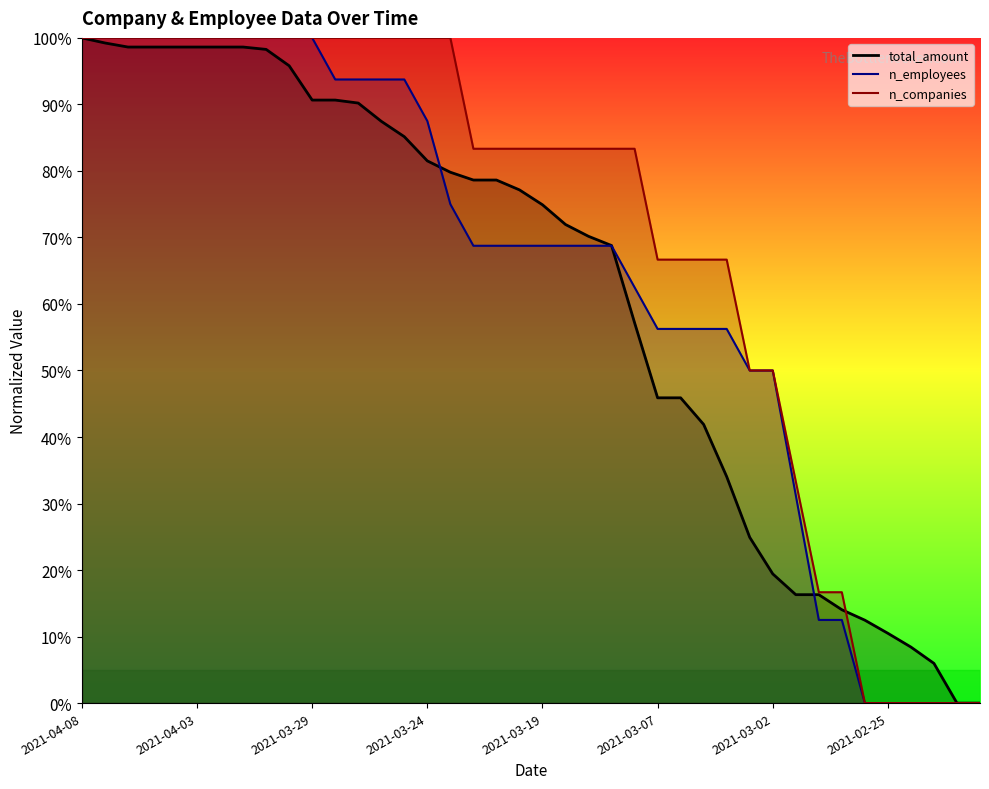

Rank the series by their average value, from highest to lowest.

n_companies, n_employees, total_amount